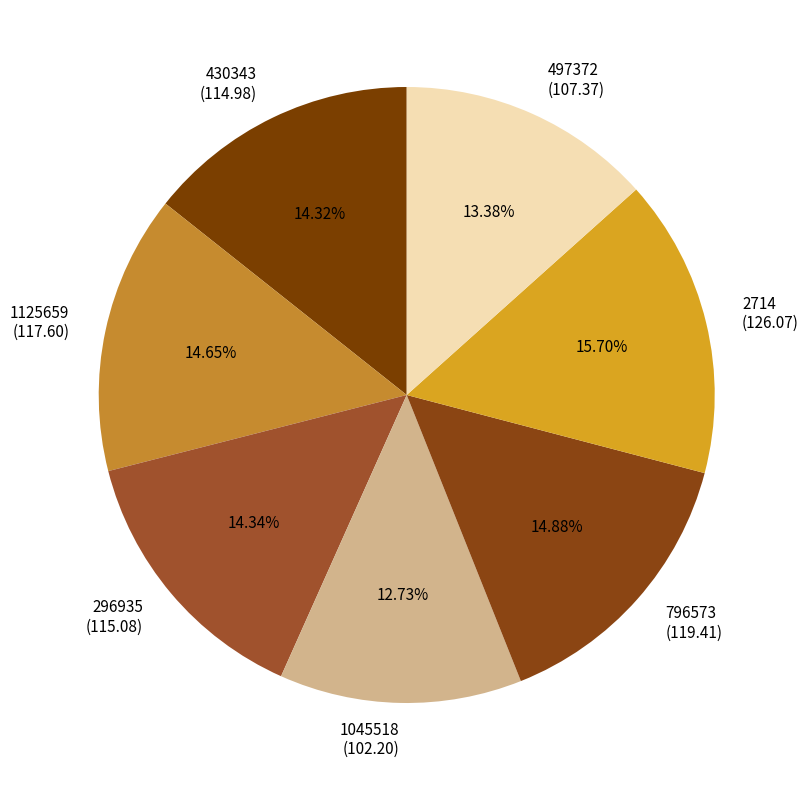

To the nearest percent, what percentage of the pie is 430343?

14%